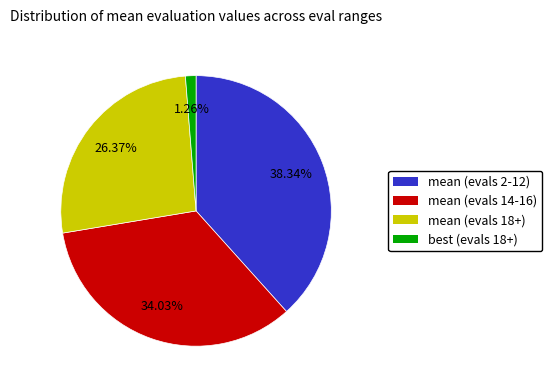

True or false: best (evals 18+) accounts for 11% of the total.

False